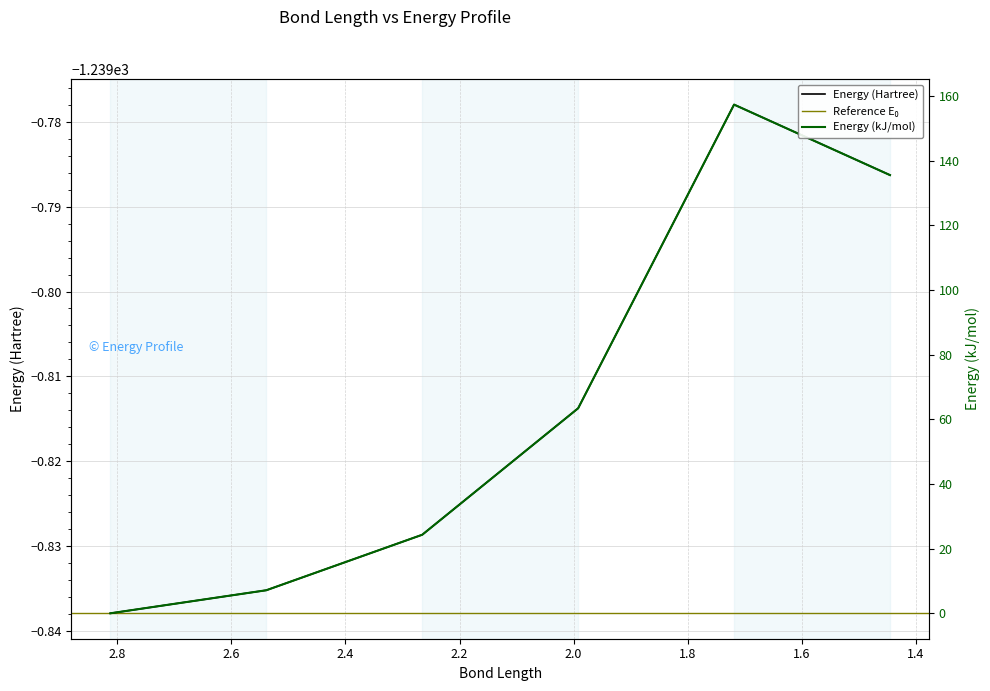

What is the label of the 2nd point from the left?

2.5387